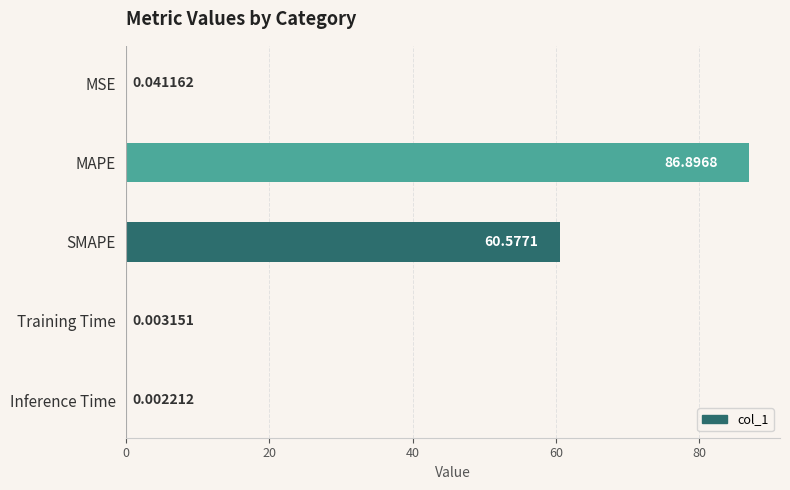

What is the sum of all values?

147.5